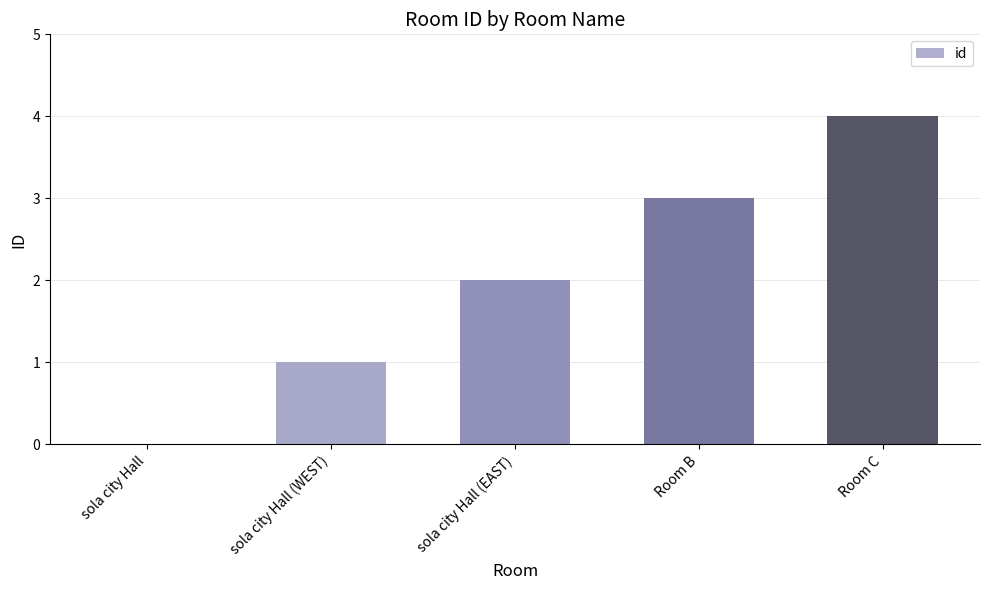

Is it true that the value at Room B is 3?

True